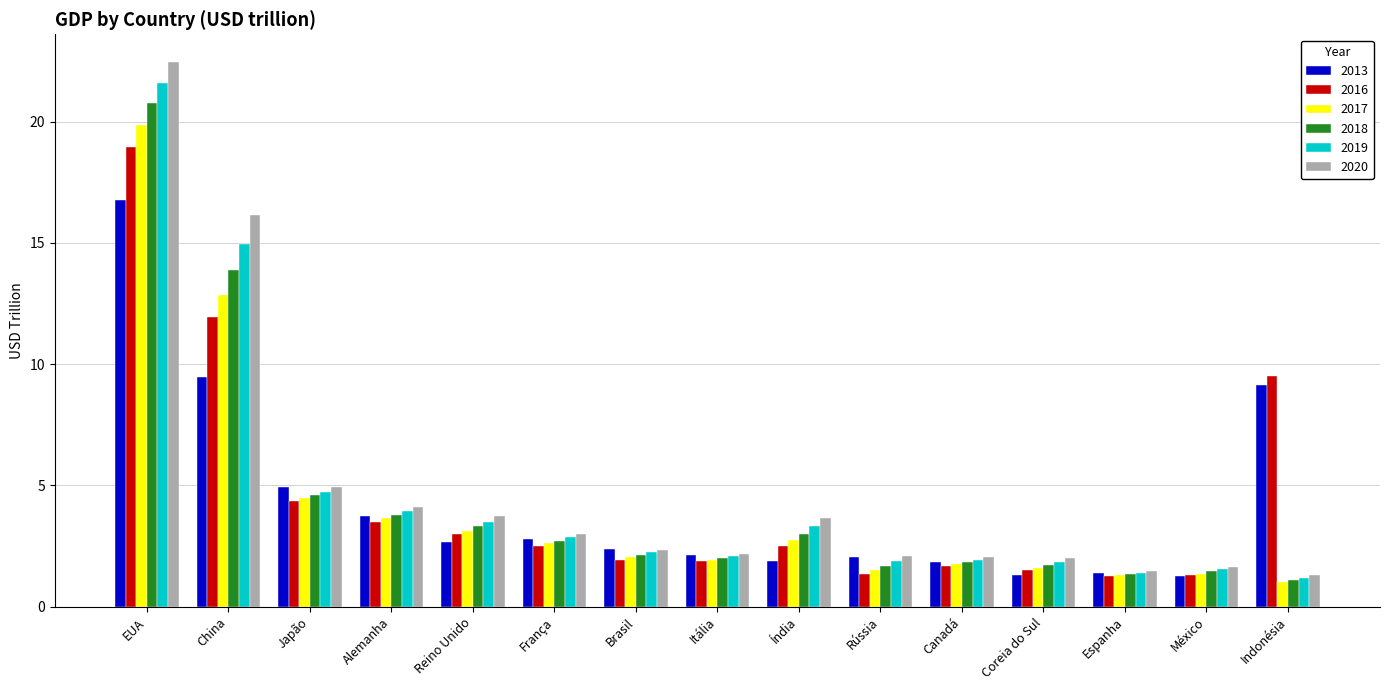

At which label does 2016 first exceed 2?

EUA